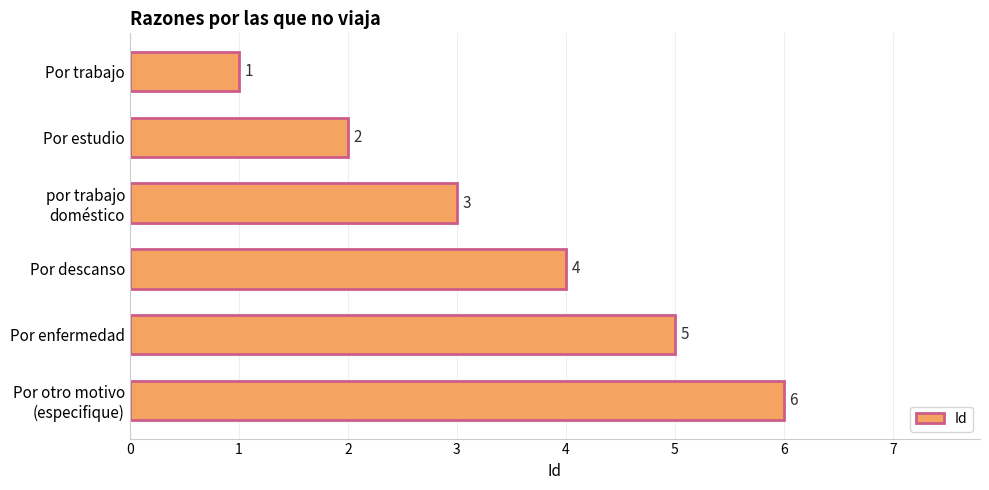

What is the change in value from Por trabajo to Por descanso?

+3